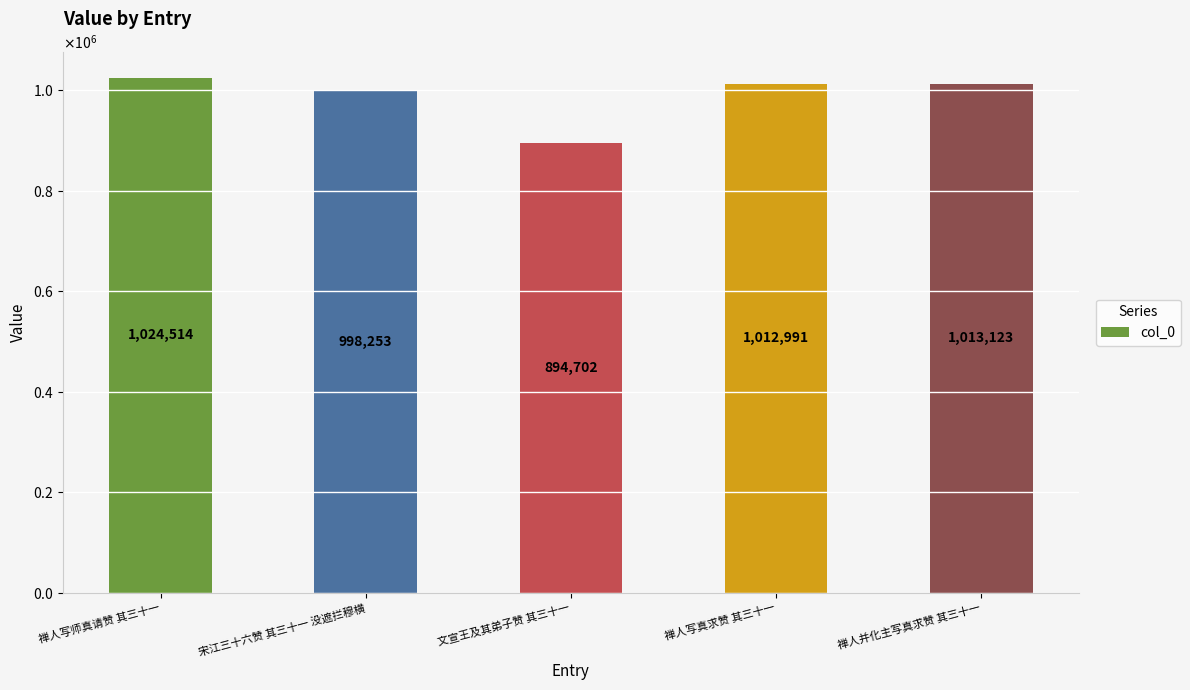

What position from the left is 宋江三十六赞 其三十一 没遮拦穆横?

2